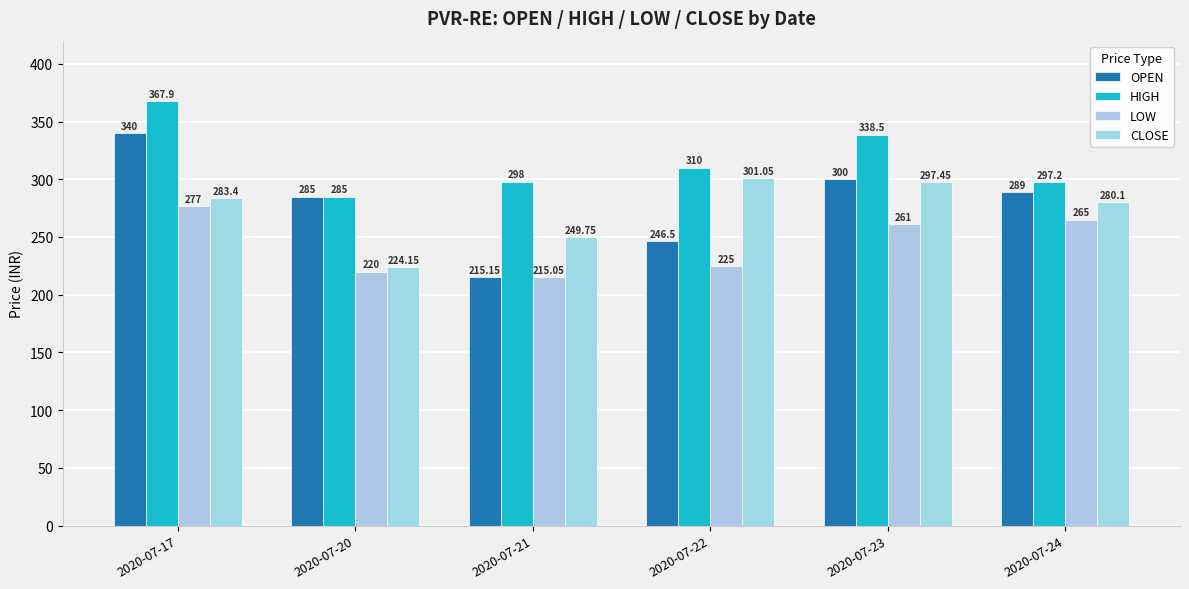

The LOW series shows 261.0 at 2020-07-23. True or false?

True